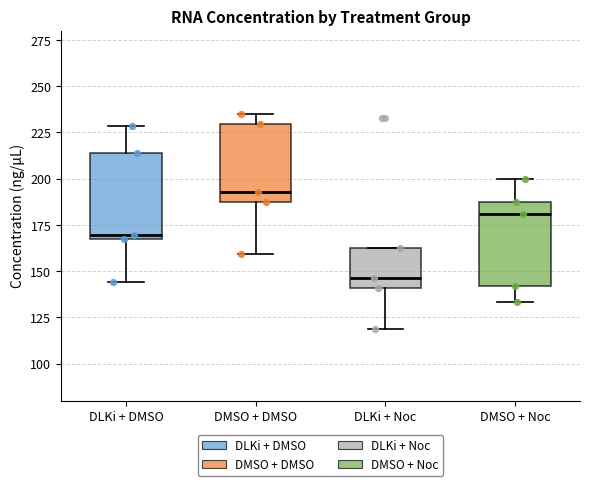

Reading left to right, transcribe this box plot: for each box, give where its median line is, the range the box spans, and where its two whiskers end, as read against the y-axis. The values are not printed on the chart, so give them approximately, as read against the axis.

DLKi + DMSO: median 170, box 165 to 215, whiskers 145 to 230
DMSO + DMSO: median 195, box 190 to 230, whiskers 160 to 235
DLKi + Noc: median 145, box 140 to 165, whiskers 120 to 165
DMSO + Noc: median 180, box 140 to 185, whiskers 135 to 200